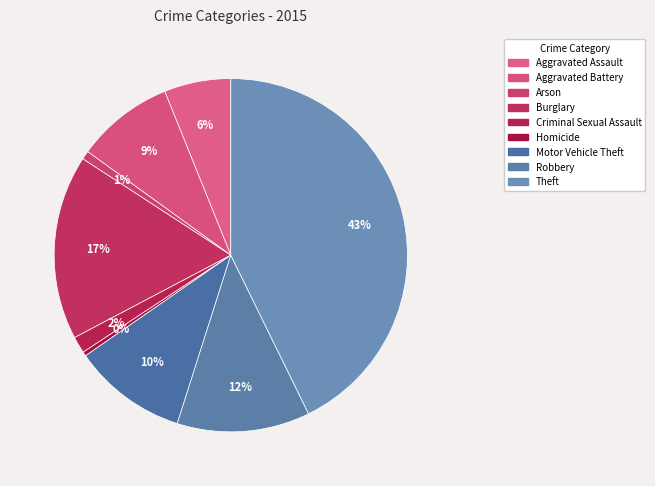

How many segments does this pie chart have?

9